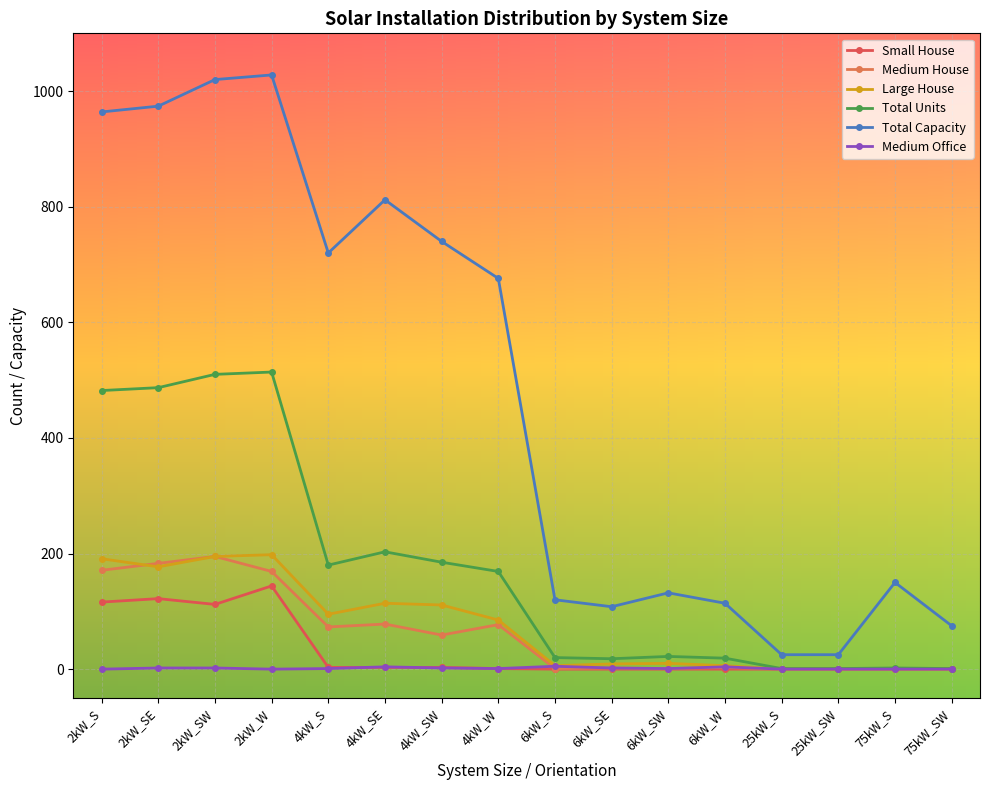

What is the average value of the Medium House series?

63